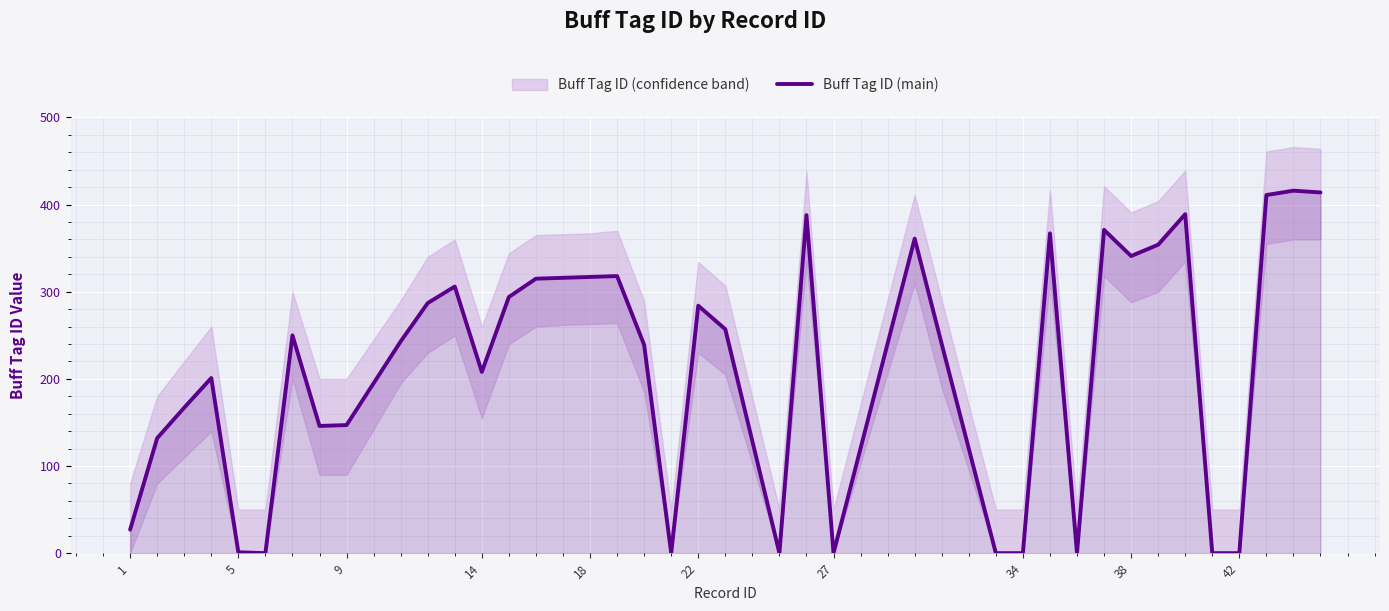

The value of Buff Tag ID (main) at 42 is 148. True or false?

False